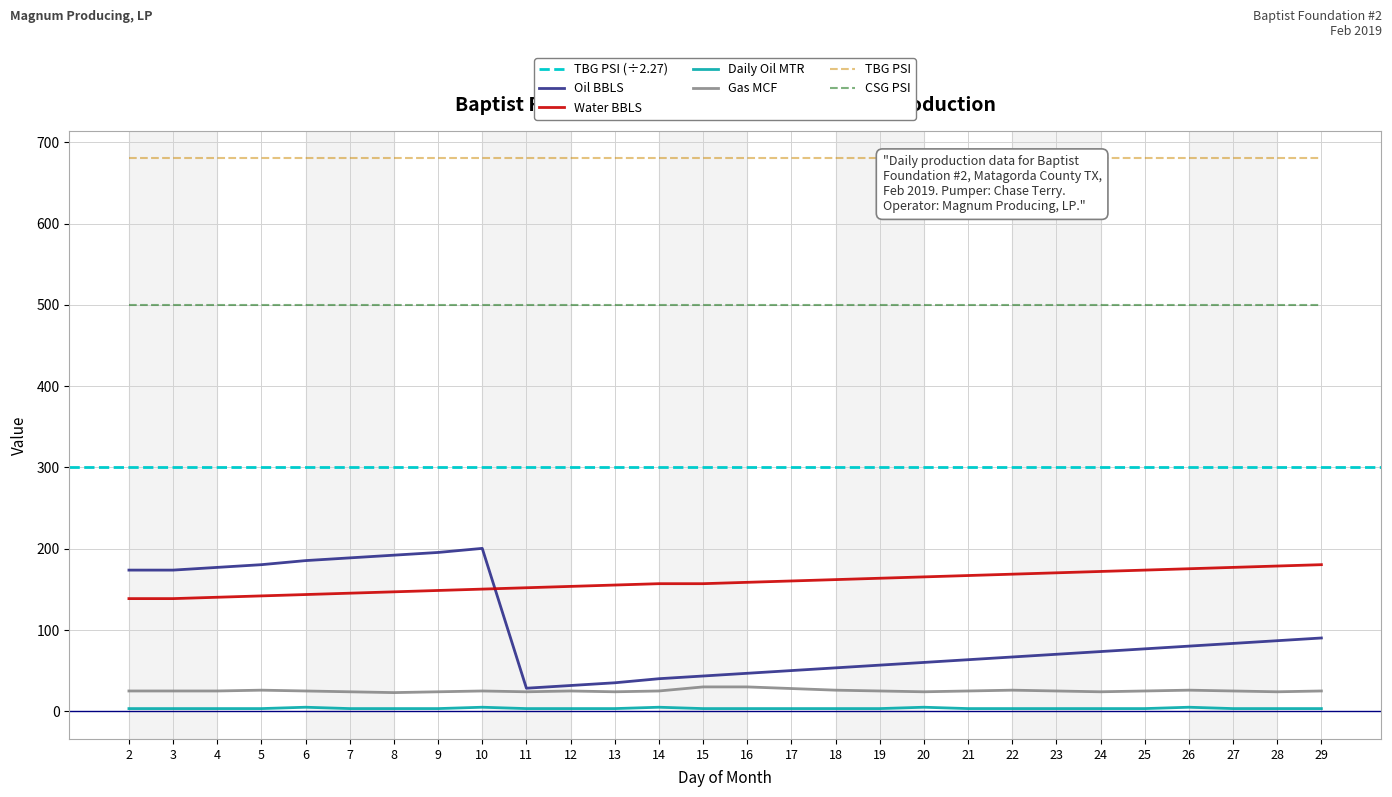

True or false: Daily Oil MTR has more than 1 points higher than both neighbors.

True